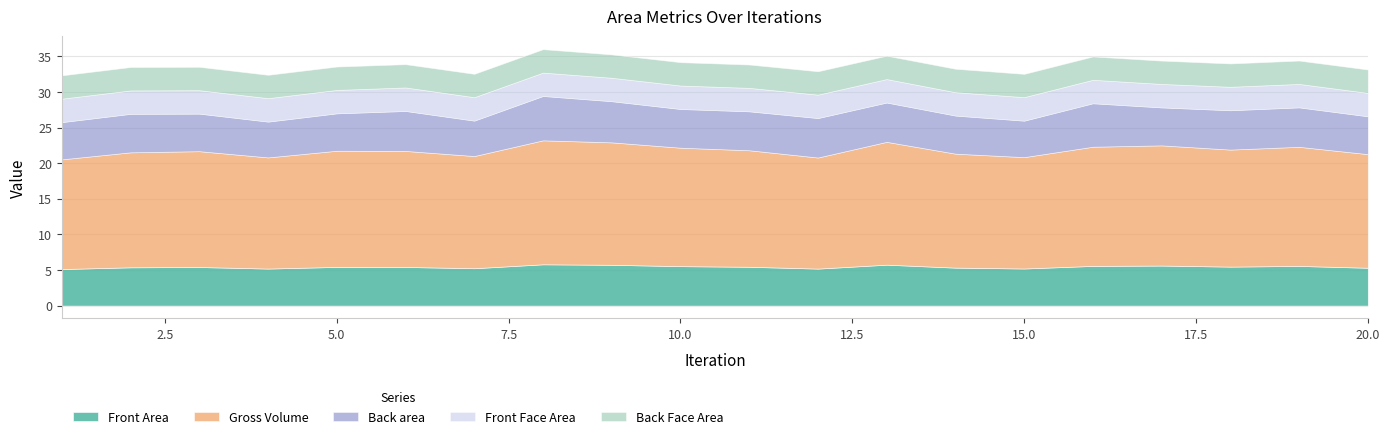

In Front Face Area, how many points are lower than both neighbors (excluding endpoints)?

6